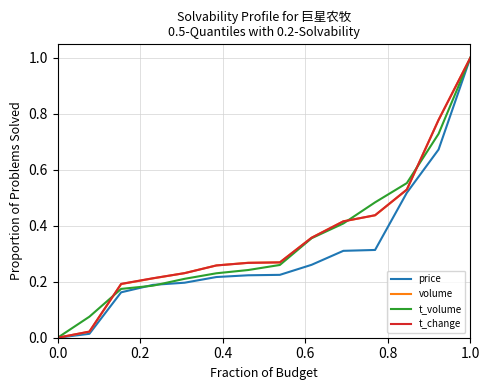

What is the maximum value for price?

1.0